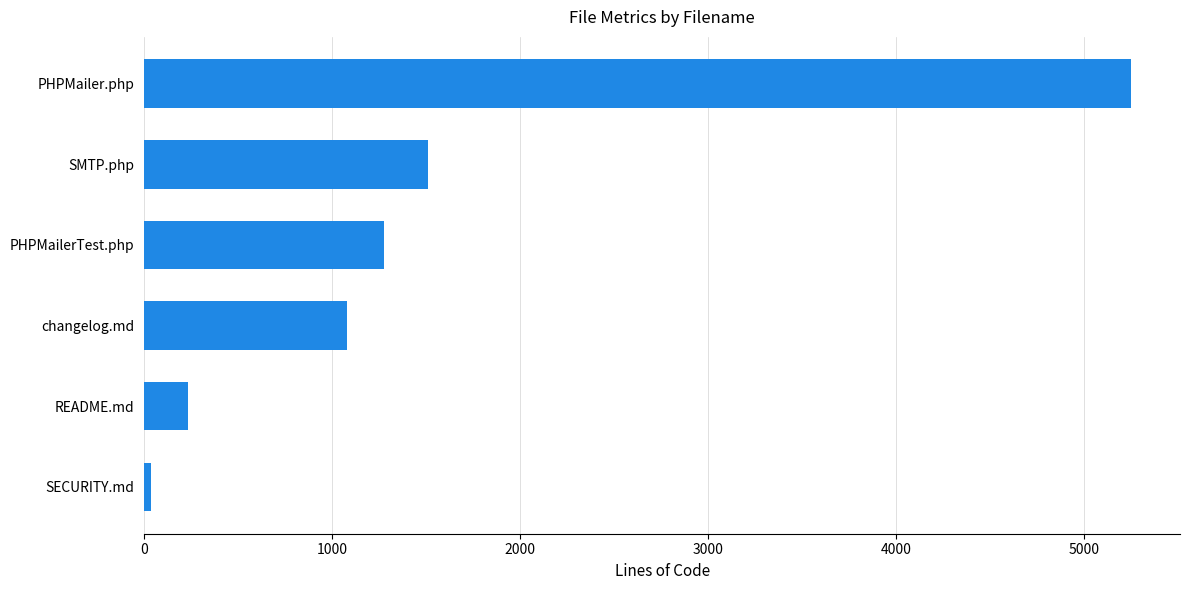

The chart shows a value of 2164 at SMTP.php. True or false?

False